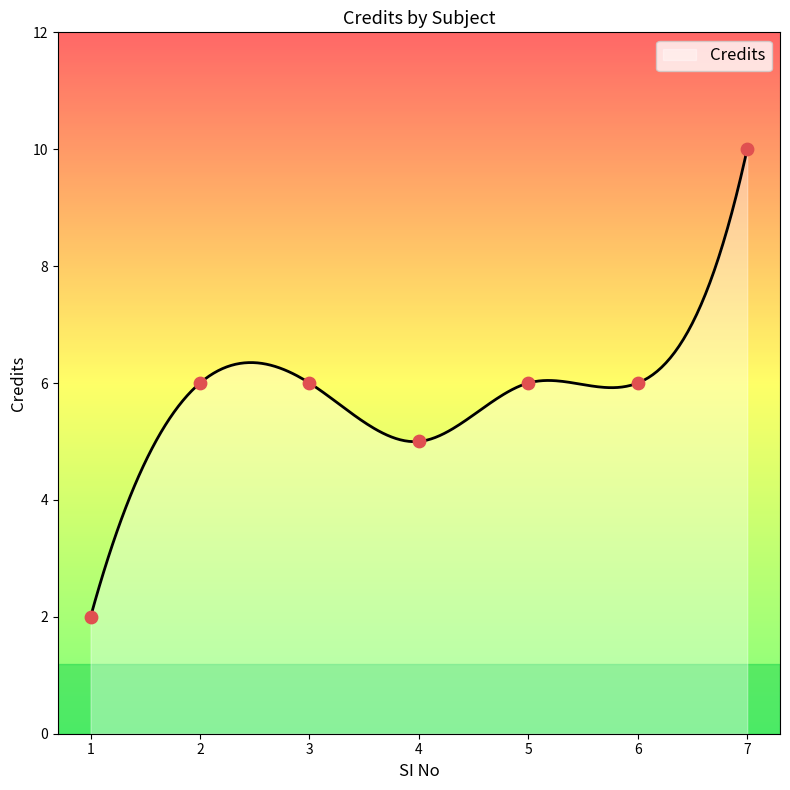

Approximately how many times larger is the value at 6 compared to 5?

1.0